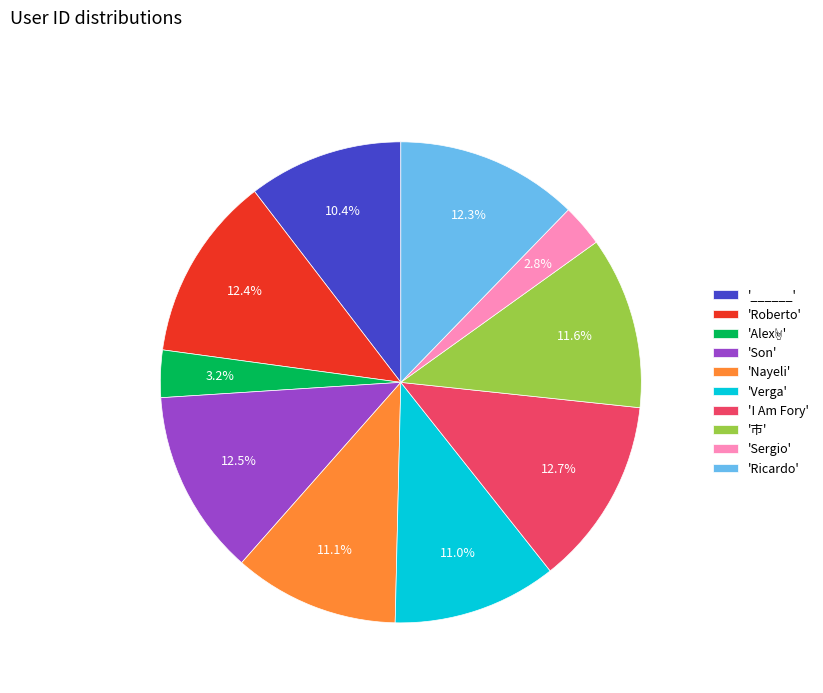

Does '市' represent more than half of the total?

No